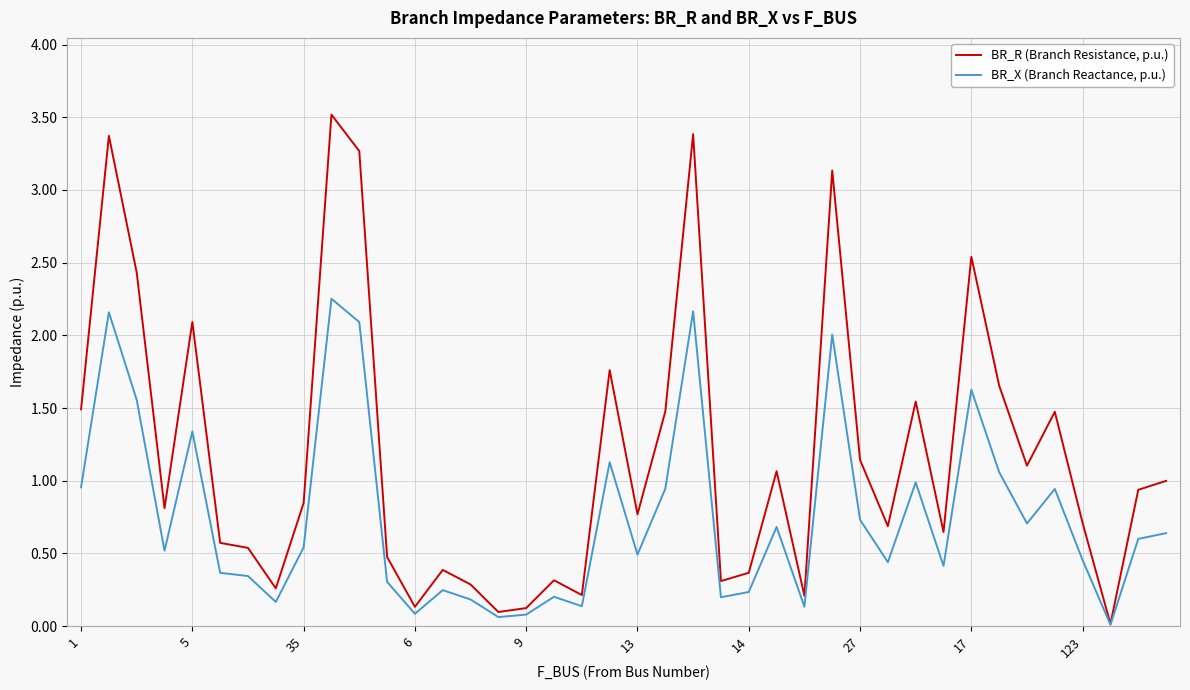

Rank the series by their maximum value, from lowest to highest.

BR_X (Branch Reactance, p.u.), BR_R (Branch Resistance, p.u.)